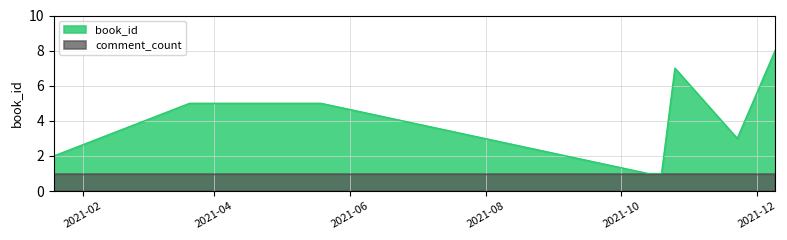

The chart shows a value of 1 at 2021-11-22. True or false?

False